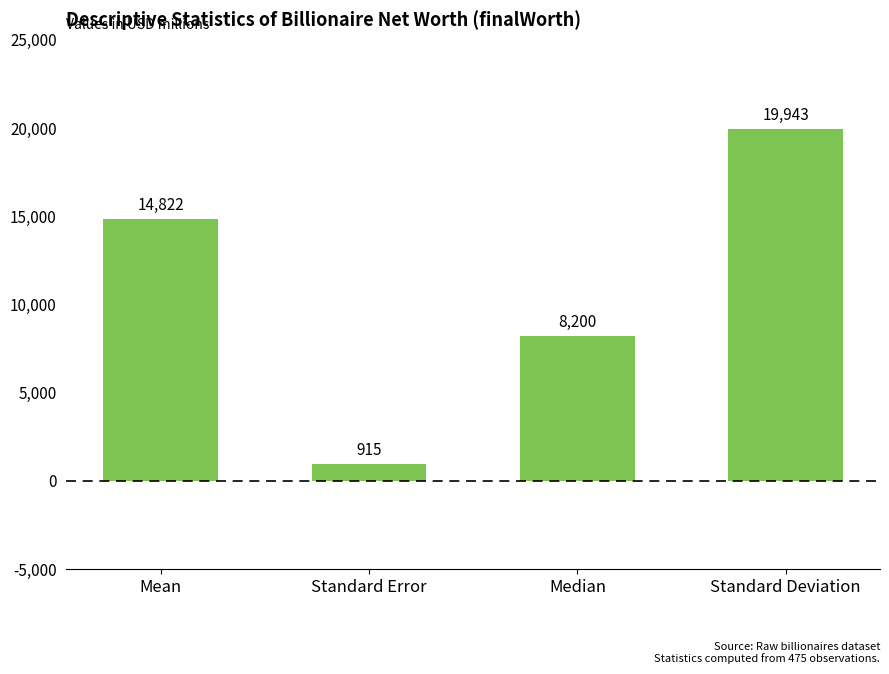

What is the ratio of the value at Median to the value at Mean?

0.6